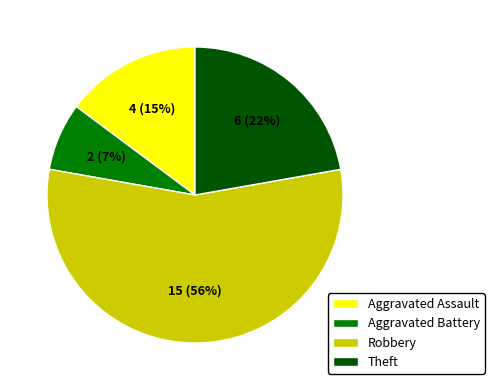

What percentage is the Aggravated Assault slice, to the nearest percent?

15%